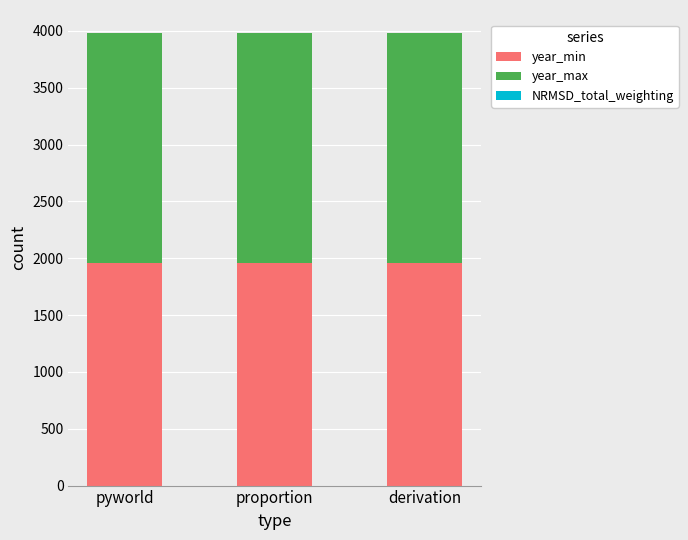

The year_min series shows 1960.0 at pyworld. True or false?

True